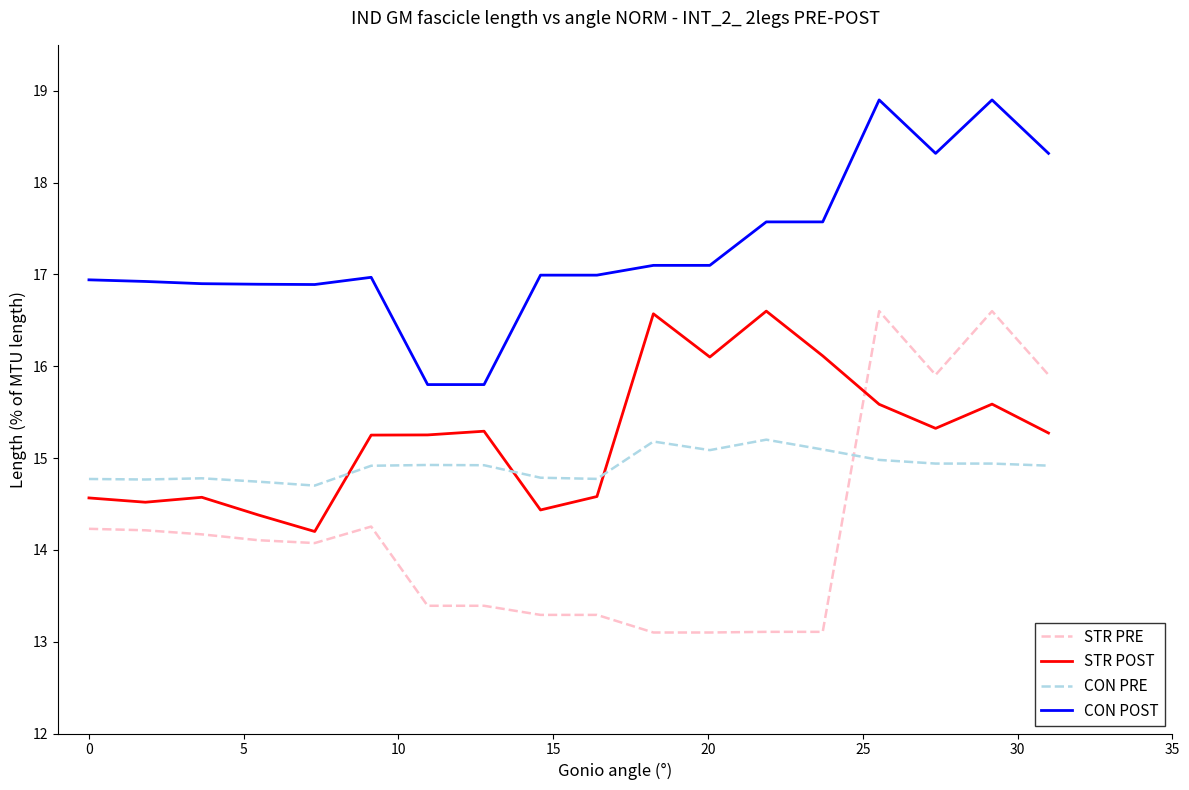

How many distinct data groups are displayed?

4